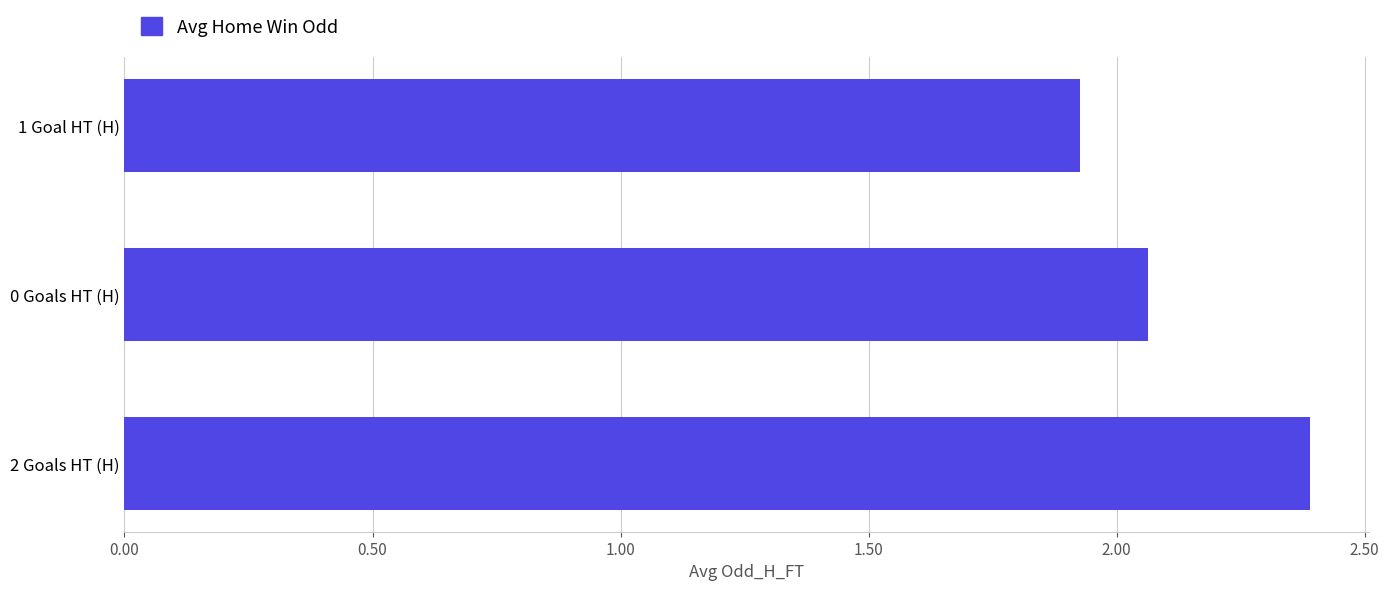

True or false: the data shows 1.2 at 1 Goal HT (H).

False